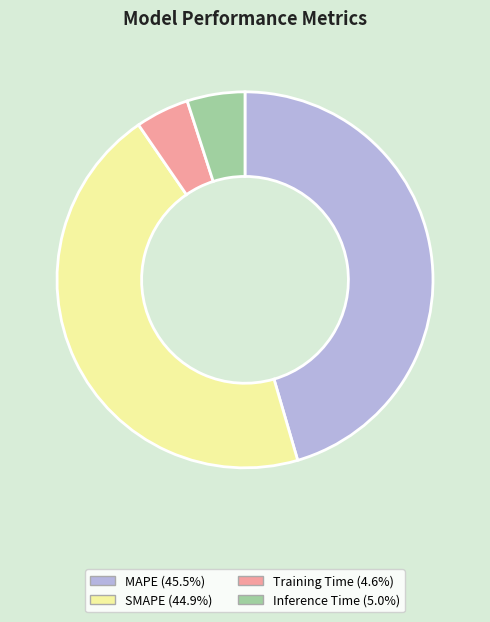

Which category has the biggest portion of the pie?

MAPE